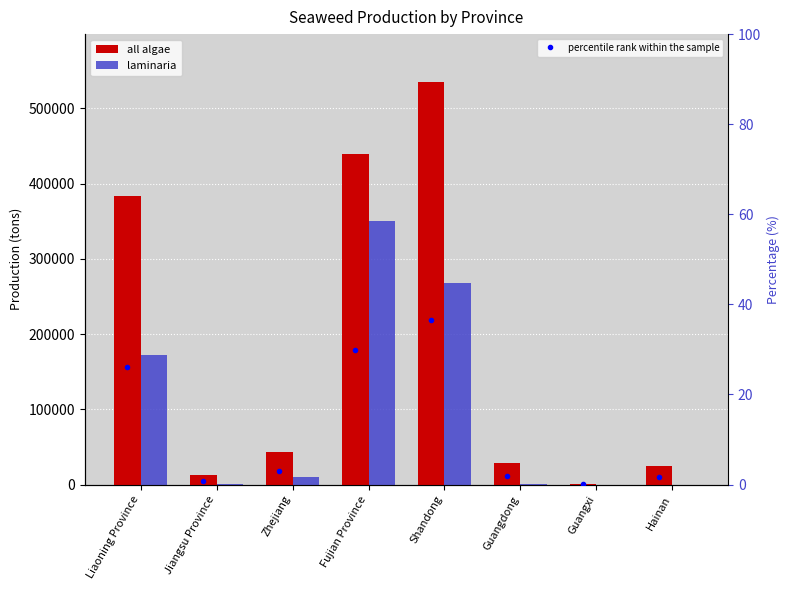

The laminaria series shows -211111.2 at Guangxi. True or false?

False